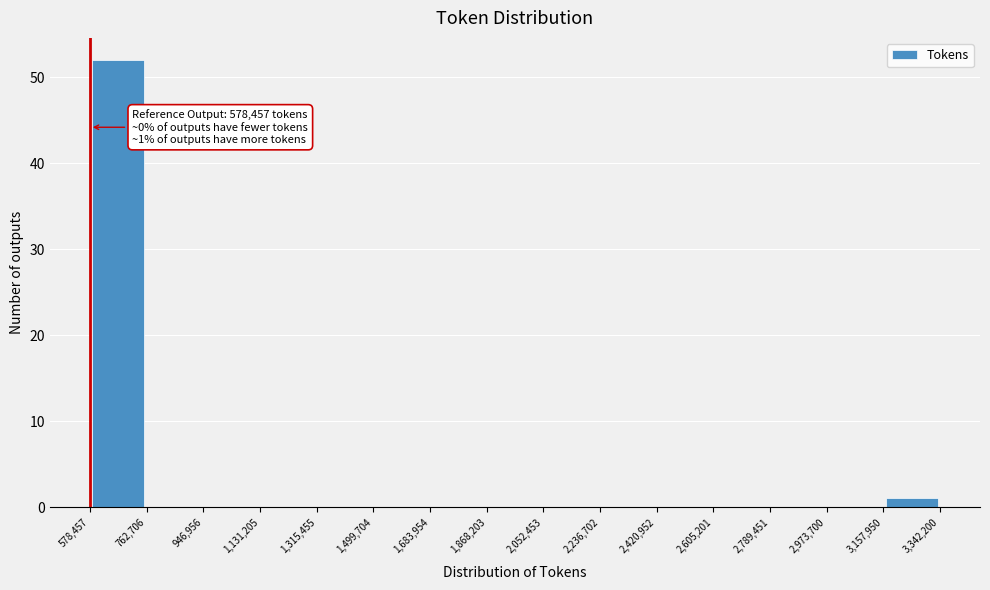

Over which range of the x-axis is the bar tallest?

578,457 to 762,706